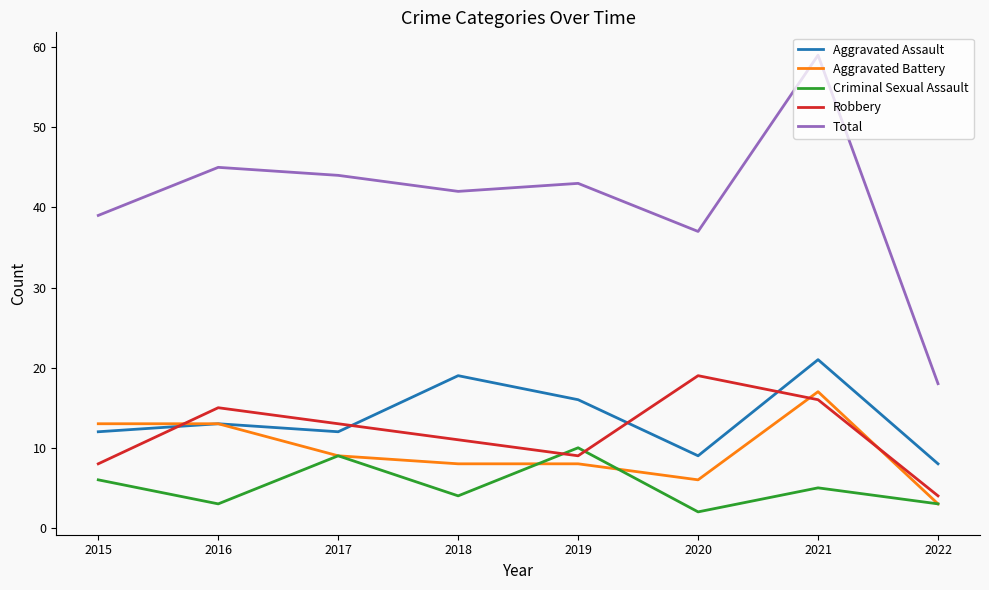

Is it true that Criminal Sexual Assault equals 5 at 2021?

True